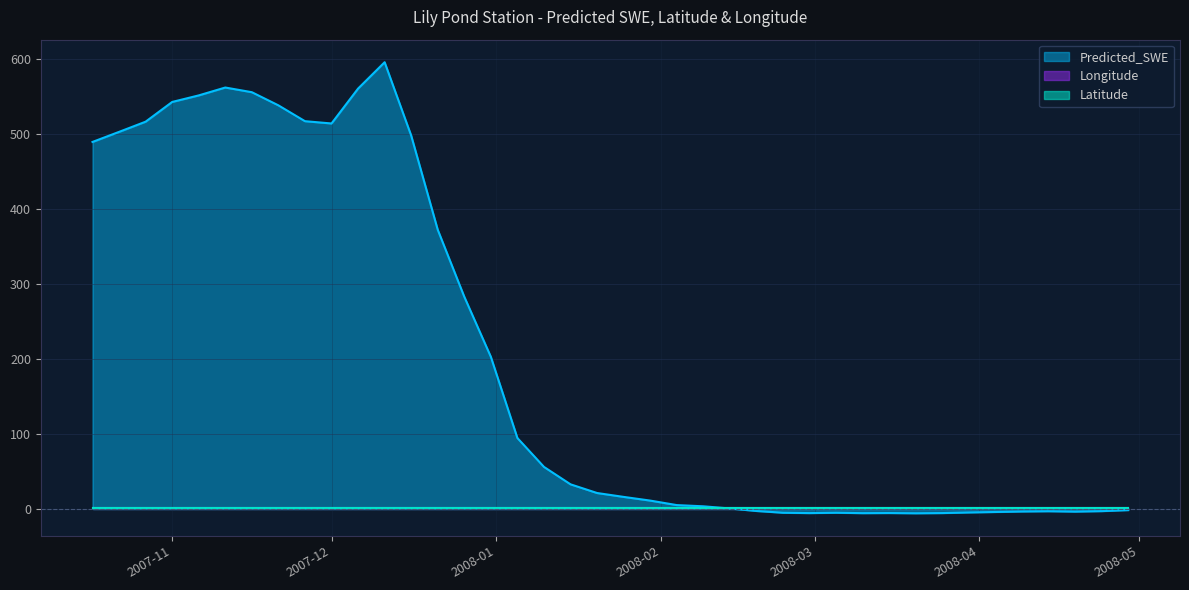

What position from the left is 2008-01-15?

19